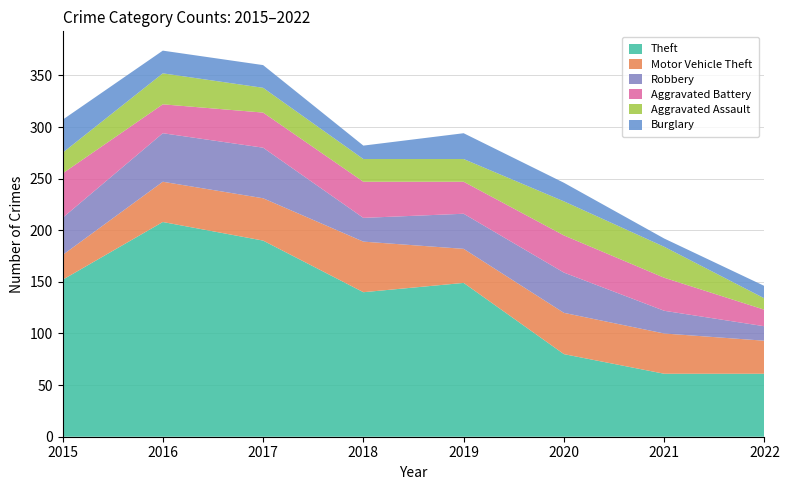

Reading left to right, transcribe all the data shown in this chart.

Theft: 2015=152	2016=208	2017=190	2018=140	2019=149	2020=80	2021=61	2022=61
Motor Vehicle Theft: 2015=24	2016=39	2017=41	2018=49	2019=33	2020=40	2021=39	2022=32
Robbery: 2015=36	2016=47	2017=49	2018=23	2019=34	2020=39	2021=22	2022=14
Aggravated Battery: 2015=43	2016=28	2017=34	2018=35	2019=31	2020=36	2021=32	2022=16
Aggravated Assault: 2015=20	2016=30	2017=24	2018=22	2019=22	2020=33	2021=30	2022=11
Burglary: 2015=32	2016=22	2017=22	2018=13	2019=25	2020=18	2021=8	2022=12